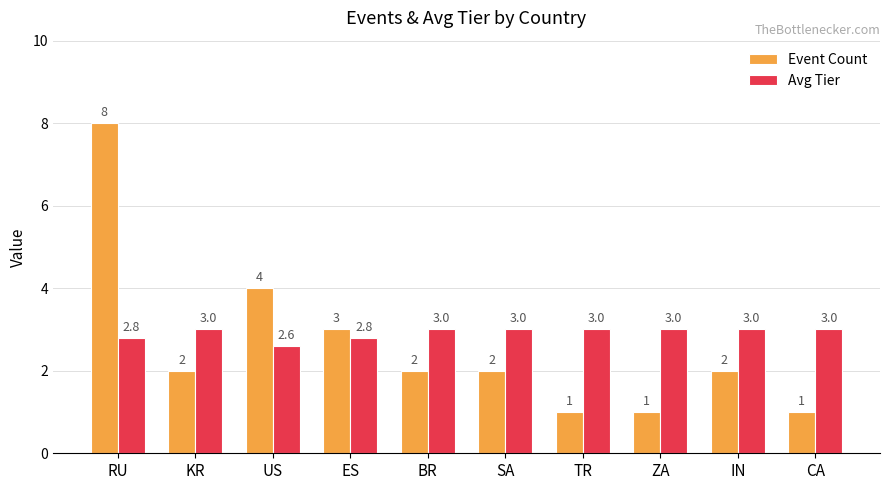

Reading left to right, list all the values displayed in this chart.

Event Count: RU=8.0	KR=2.0	US=4.0	ES=3.0	BR=2.0	SA=2.0	TR=1.0	ZA=1.0	IN=2.0	CA=1.0
Avg Tier: RU=2.8	KR=3.0	US=2.6	ES=2.8	BR=3.0	SA=3.0	TR=3.0	ZA=3.0	IN=3.0	CA=3.0